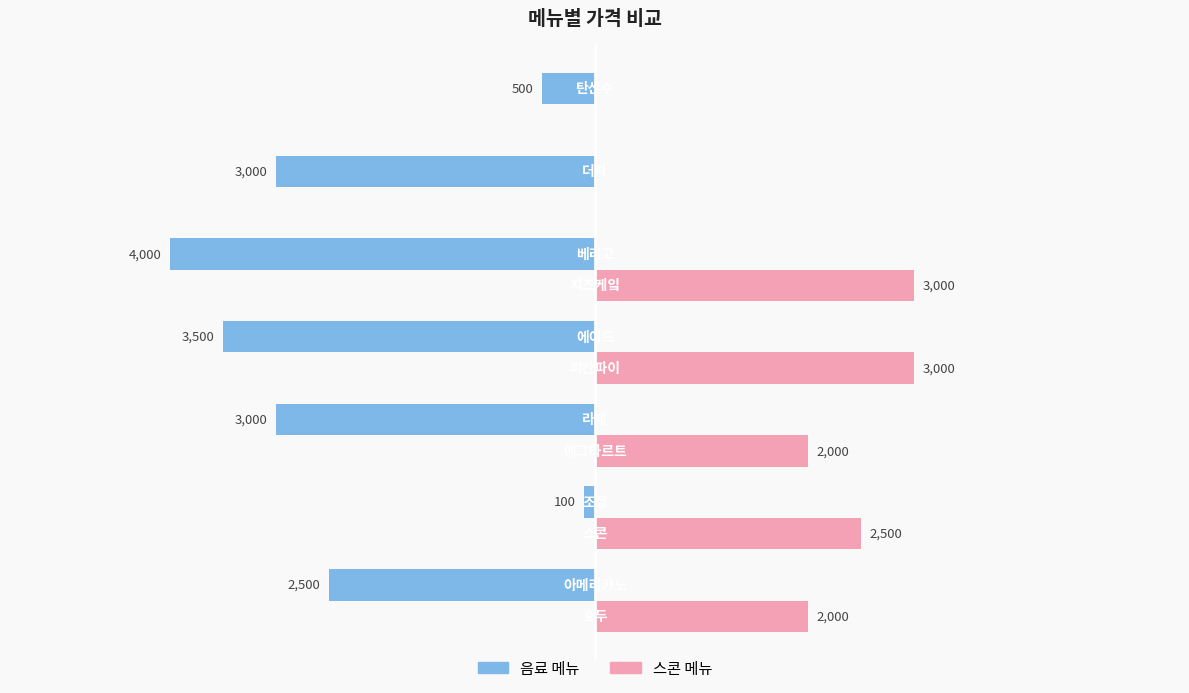

Which series has the largest total across all categories?

스콘 메뉴